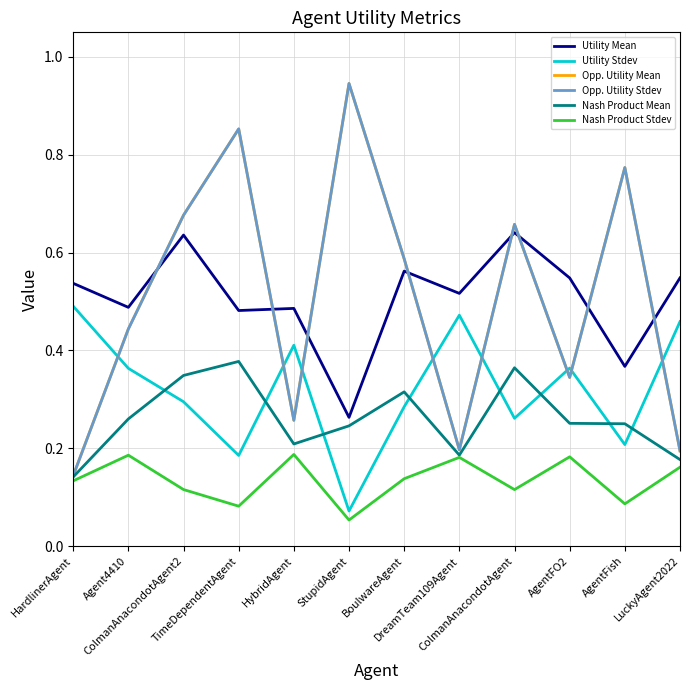

The Nash Product Mean series shows 0.4 at StupidAgent. True or false?

False